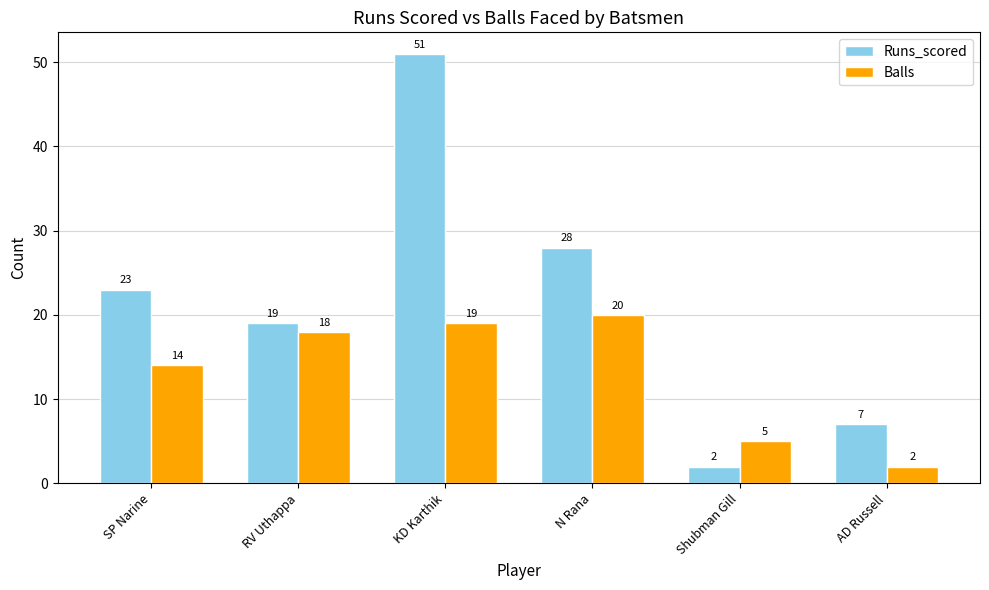

What is the minimum value for Runs_scored?

2